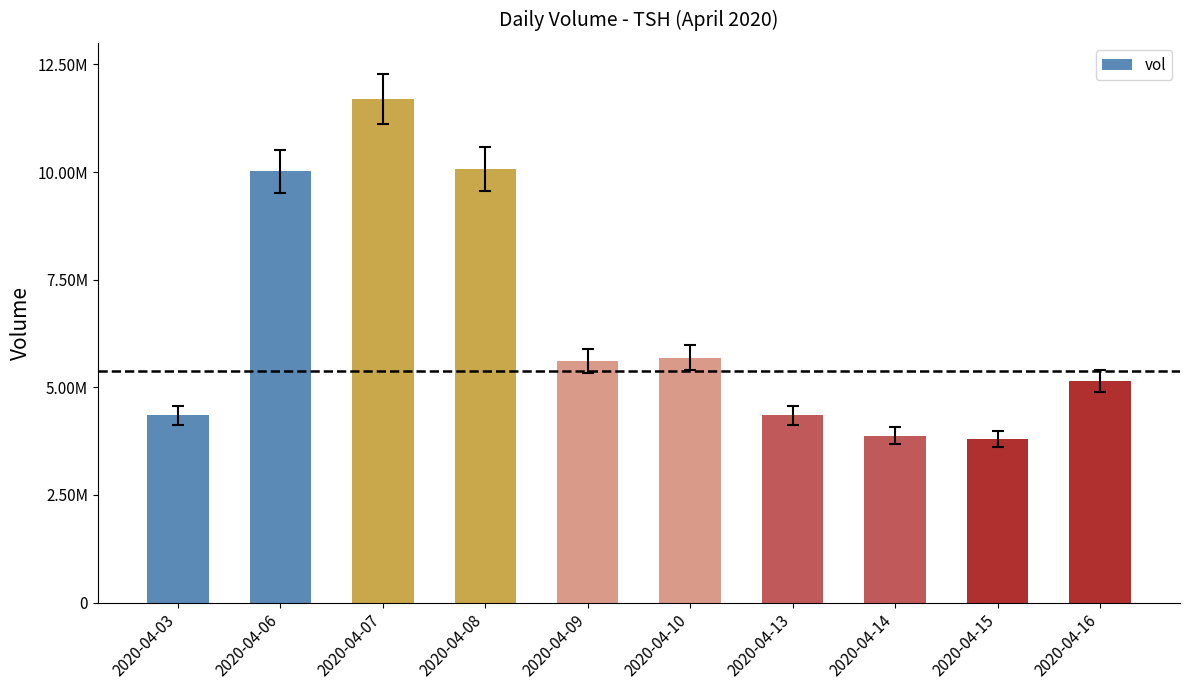

Rank the categories by value from lowest to highest.

2020-04-15, 2020-04-14, 2020-04-03, 2020-04-13, 2020-04-16, 2020-04-09, 2020-04-10, 2020-04-06, 2020-04-08, 2020-04-07